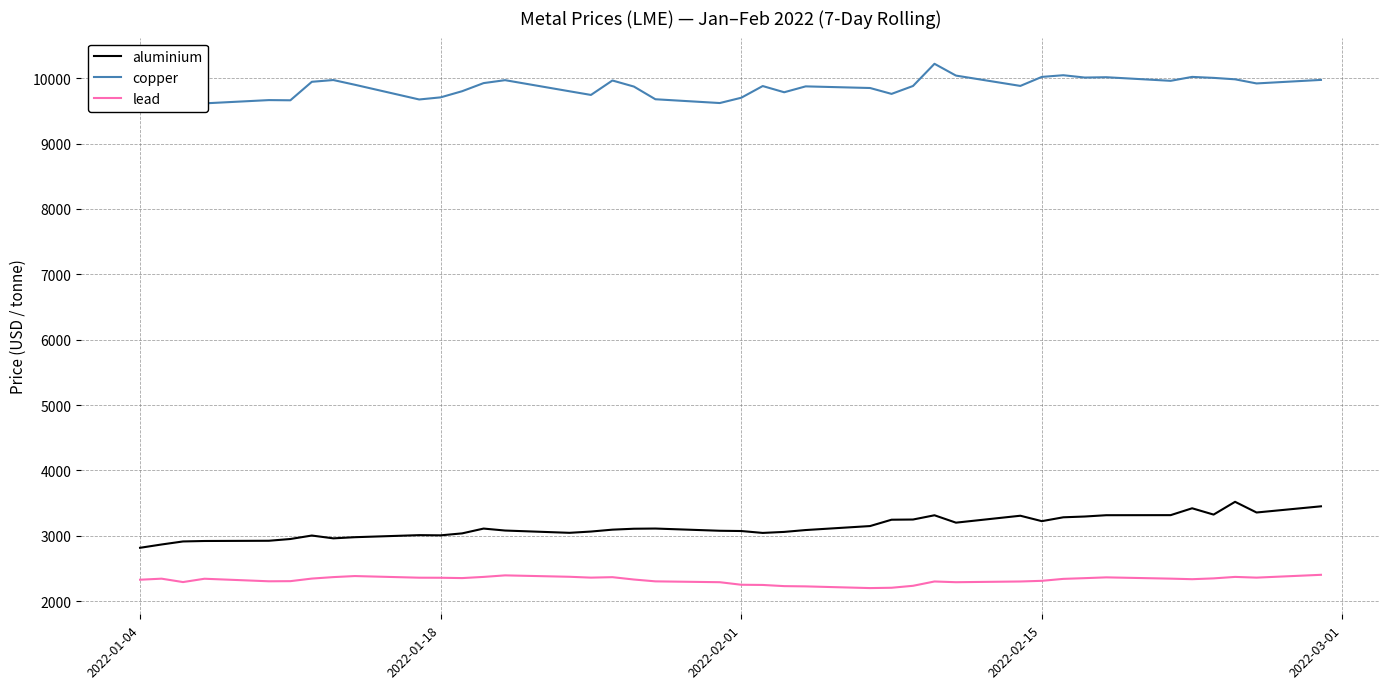

What is the maximum value for aluminium?

3519.0